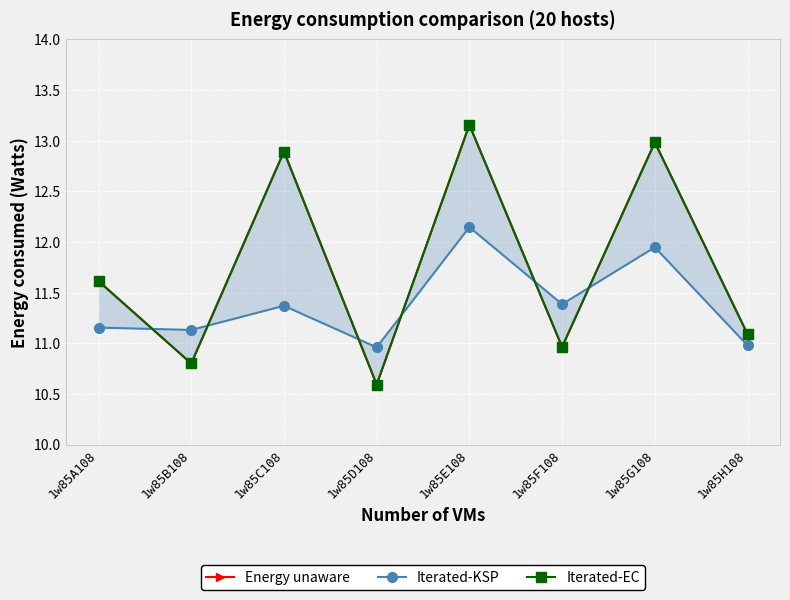

How many lines are shown in the chart?

3